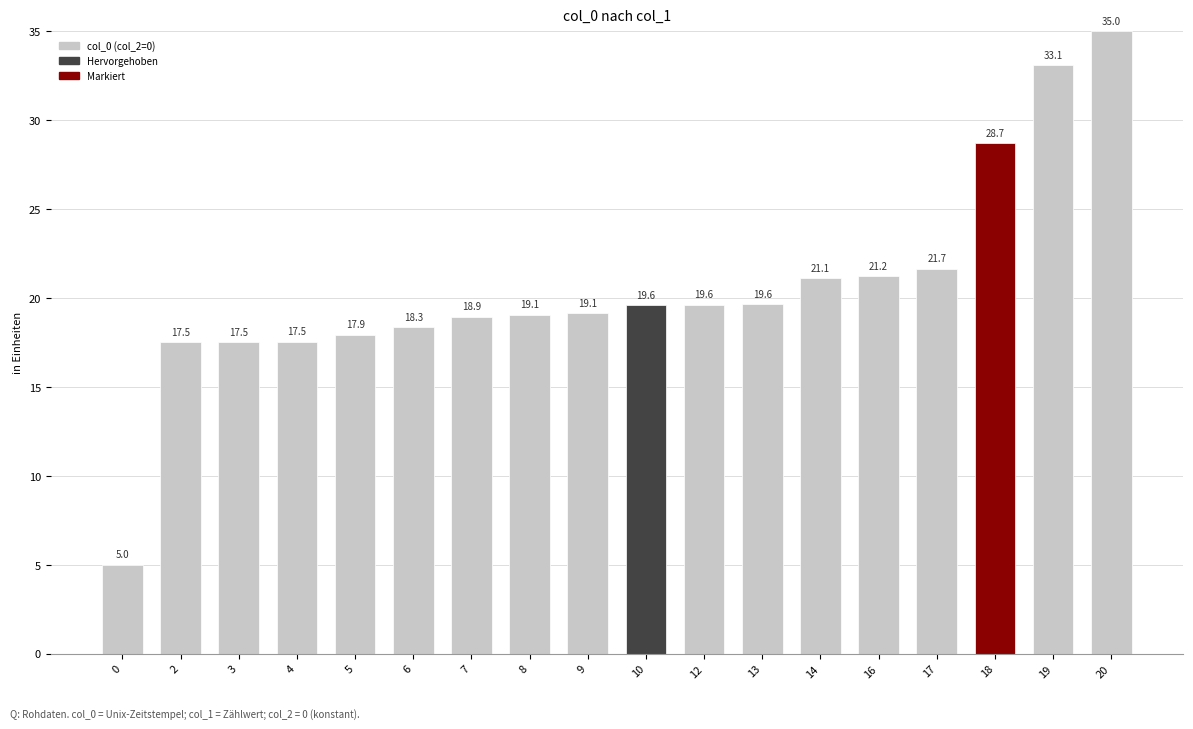

Count the number of categories in the chart.

18